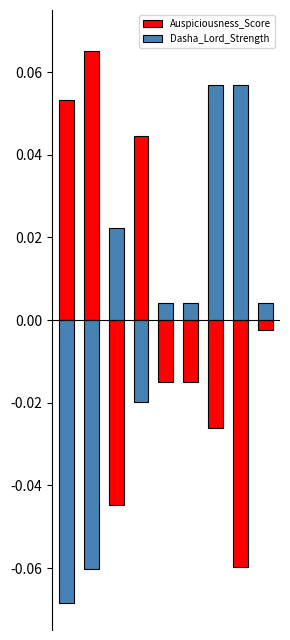

Is it true that Auspiciousness_Score equals -0.0 at 5?

True